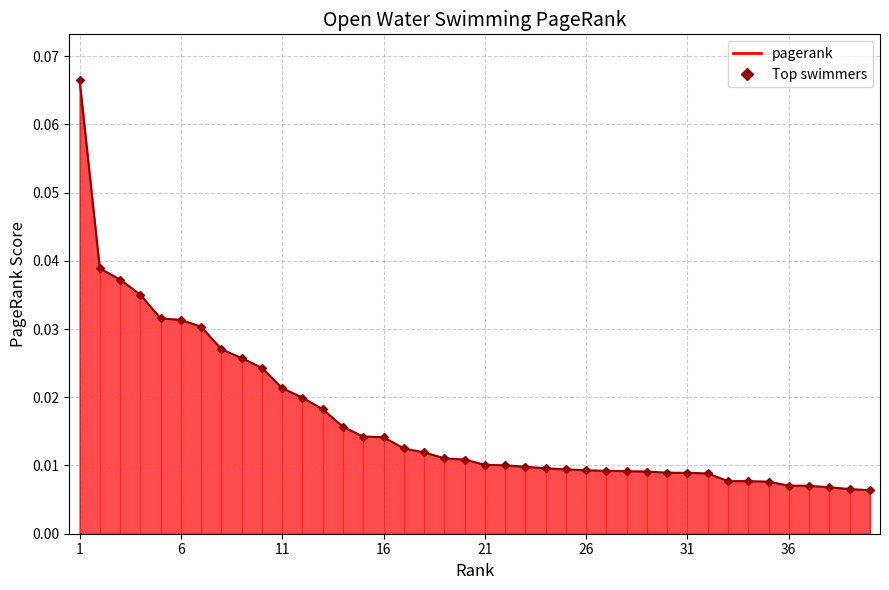

How many lines are shown in the chart?

1